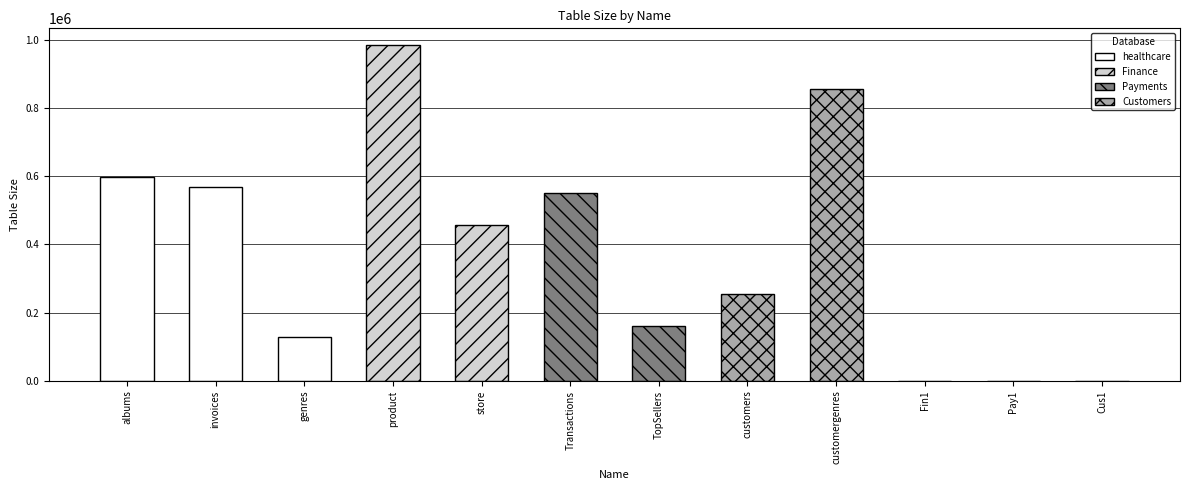

What is the label of the 5th bar from the right?

customers